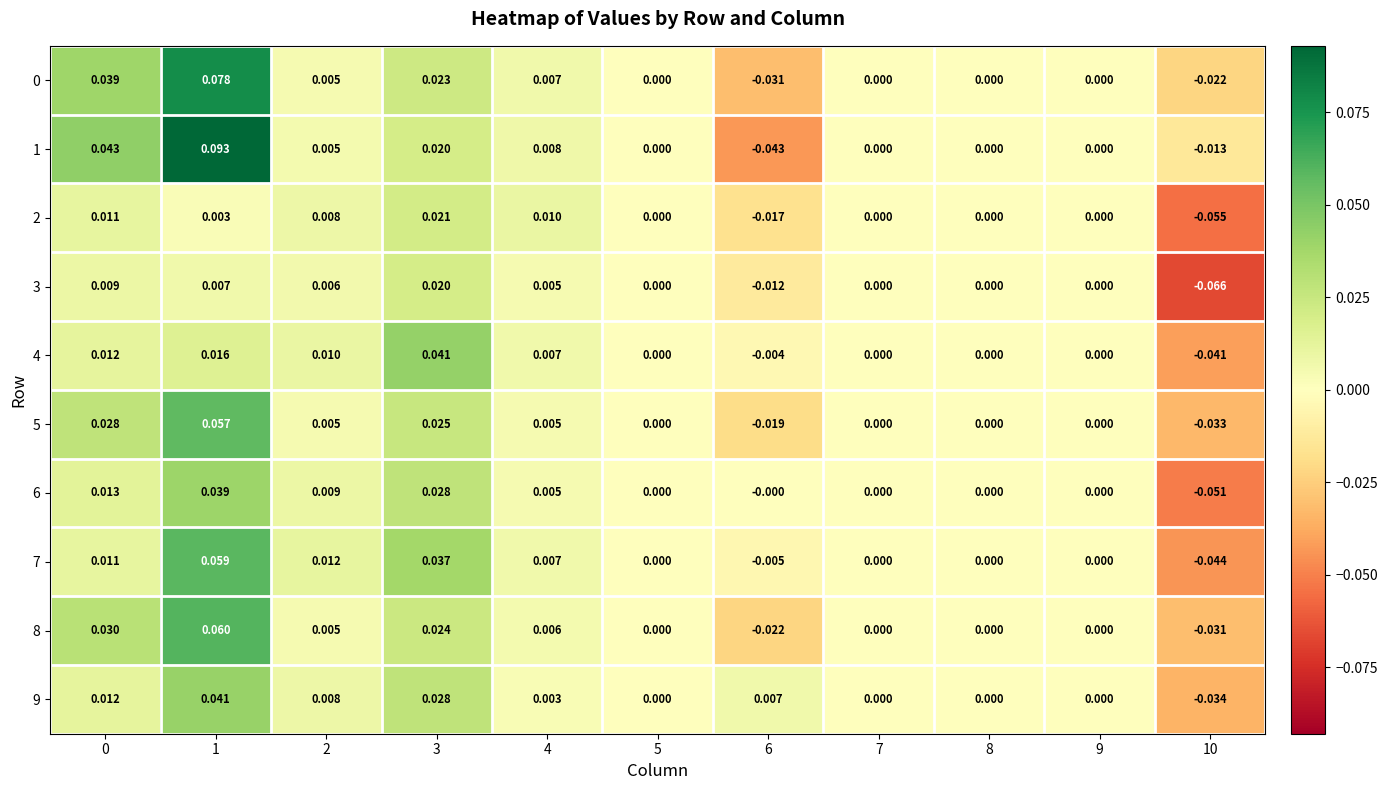

Is the value of 0 at 2 greater than the value of 6 at 0?

No